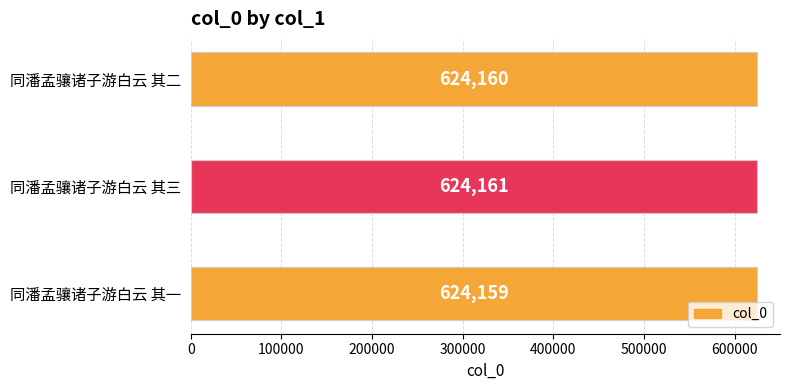

Count the values in the range 624159 to 624161.

3